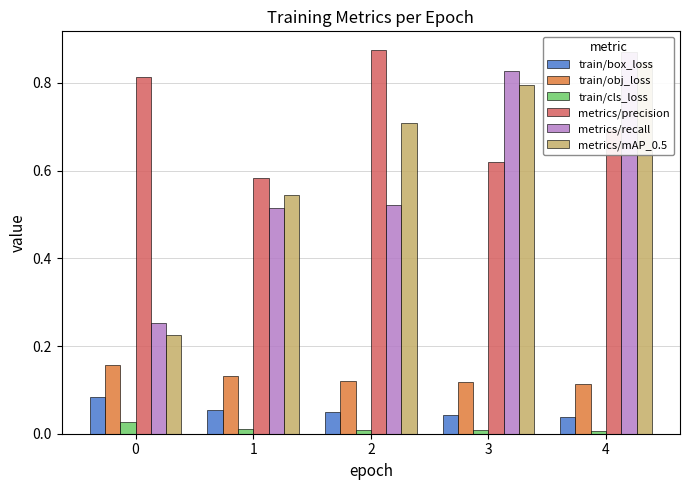

How many train/box_loss values are between 0 and 1?

5